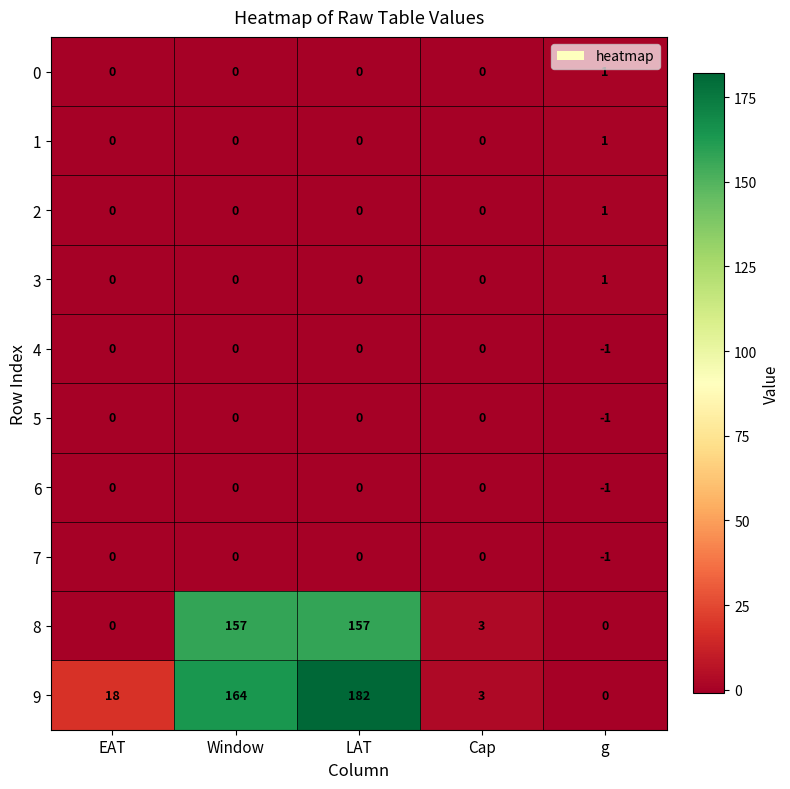

What is the highest value of the 8 series?

157